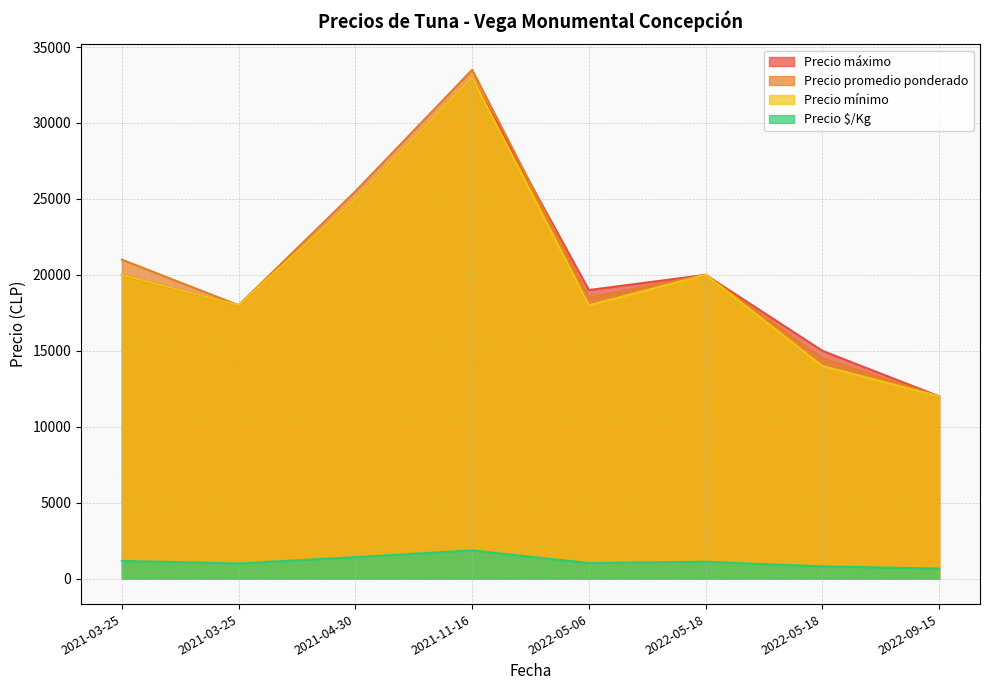

What is the difference between the second highest and minimum values in the Precio máximo series?

13000